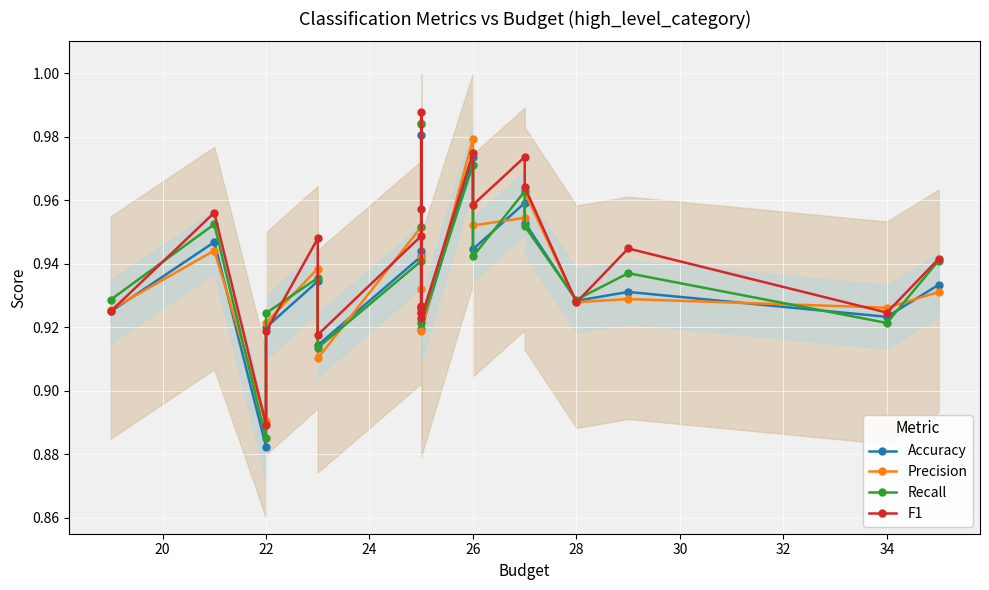

What is the value of the F1 point at the 8th from the left?

0.9